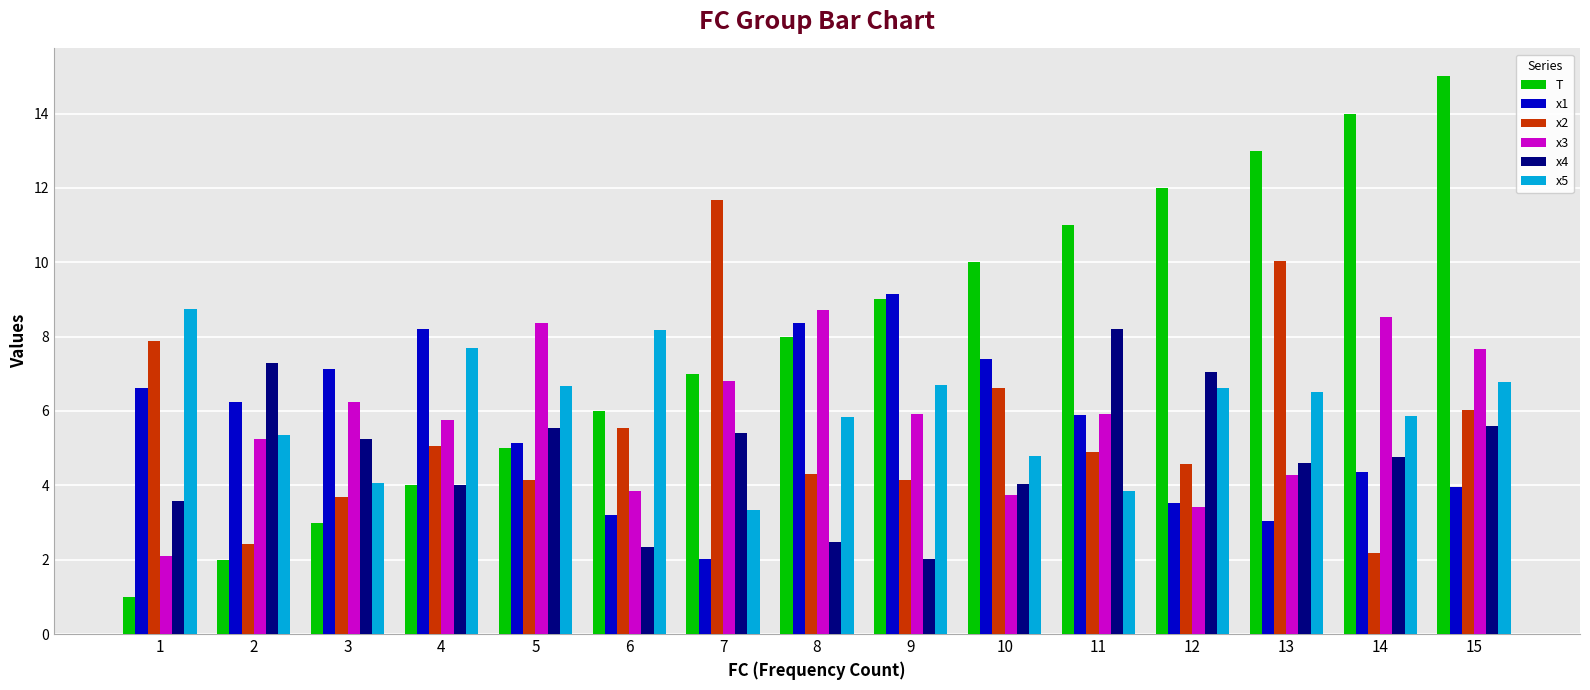

What is the total value across all series at 13?

41.5